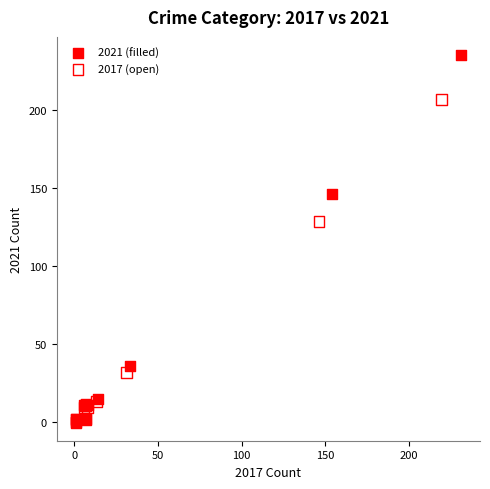

Which series has the widest spread of Y values?

2021 (filled)